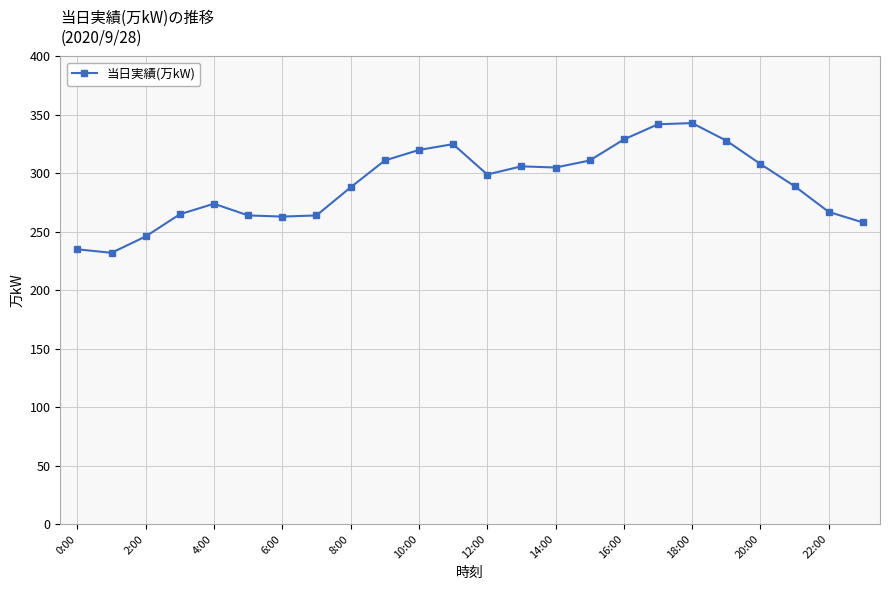

What is the smallest value displayed?

232